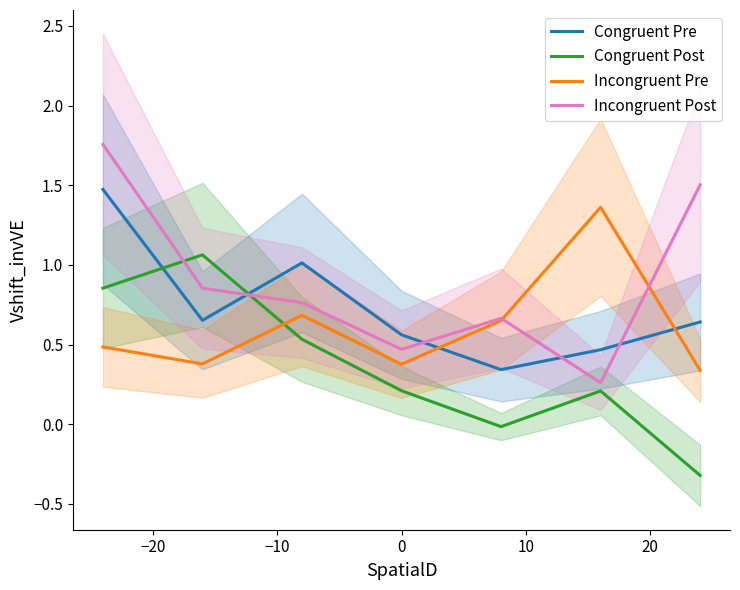

Rank the series by their maximum value, from lowest to highest.

Congruent Post, Incongruent Pre, Congruent Pre, Incongruent Post